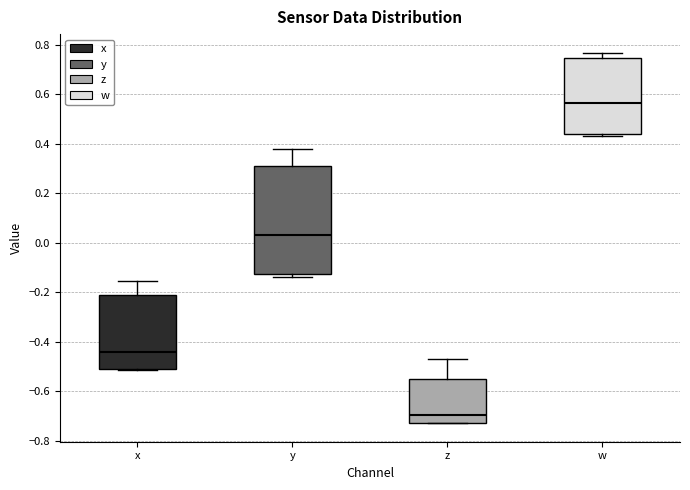

Reading left to right, transcribe this box plot: for each box, give where its median line is, the range the box spans, and where its two whiskers end, as read against the y-axis. The values are not printed on the chart, so give them approximately, as read against the axis.

x: median -0.44, box -0.50 to -0.20, whiskers -0.52 to -0.16
y: median 0.04, box -0.12 to 0.32, whiskers -0.14 to 0.38
z: median -0.70, box -0.72 to -0.56, whiskers -0.72 to -0.46
w: median 0.56, box 0.44 to 0.74, whiskers 0.44 (just below the box's lower edge) to 0.76